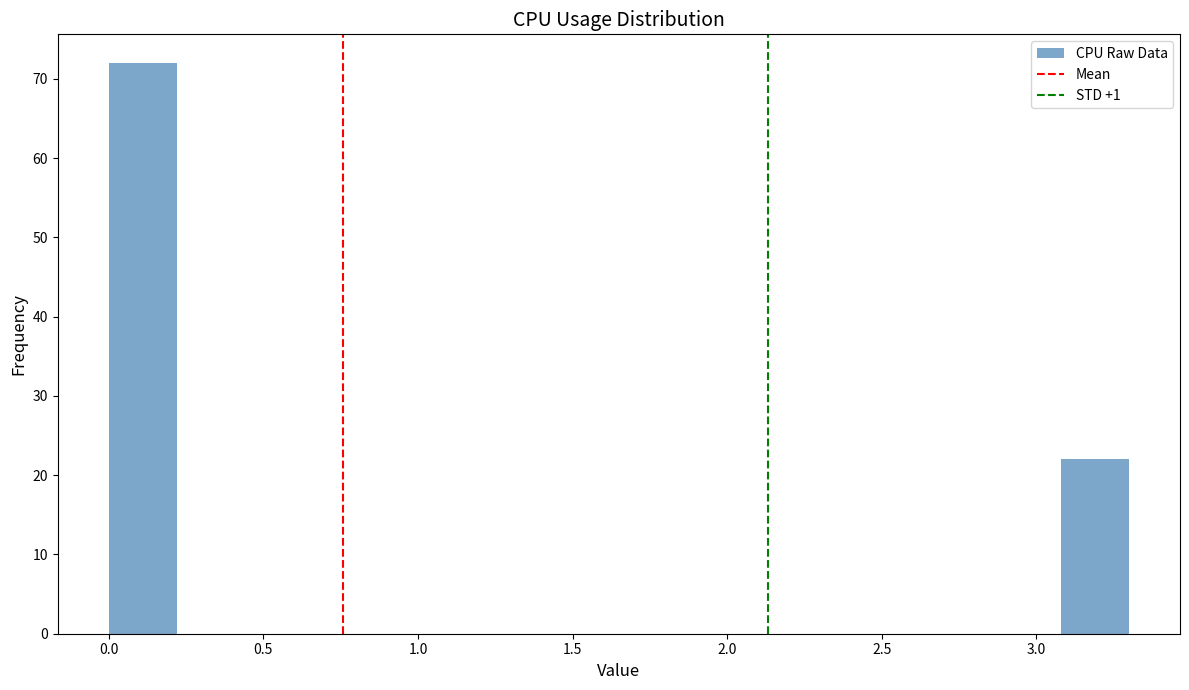

Reading left to right, list every bar in this chart as the range it spans on the x-axis followed by its height. Neither the bar edges nor the heights are printed on the chart, so give them approximately, as read against the axes.

0.00 to 0.22: 72
0.22 to 0.44: 0
0.44 to 0.66: 0
0.66 to 0.88: 0
0.88 to 1.10: 0
1.10 to 1.32: 0
1.32 to 1.54: 0
1.54 to 1.76: 0
1.76 to 1.98: 0
1.98 to 2.20: 0
2.20 to 2.42: 0
2.42 to 2.64: 0
2.64 to 2.86: 0
2.86 to 3.08: 0
3.08 to 3.30: 22